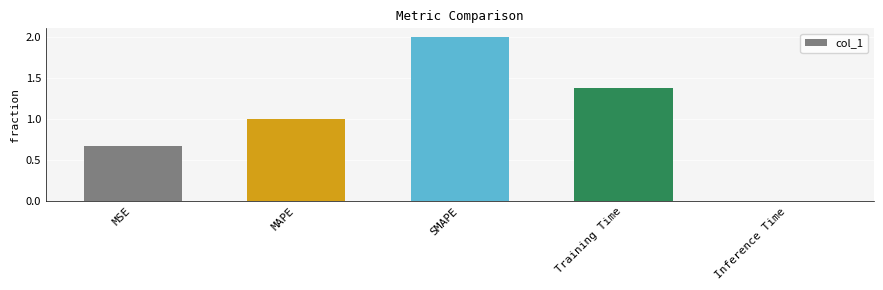

Which label corresponds to the smallest value in the chart?

Inference Time